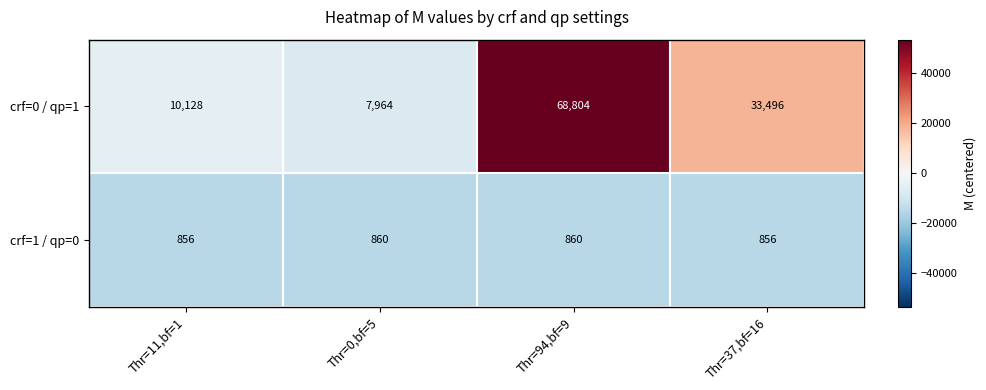

Reading left to right, extract all data points from this chart.

crf=0 / qp=1: Thr=11,bf=1=10128	Thr=0,bf=5=7964	Thr=94,bf=9=68804	Thr=37,bf=16=33496
crf=1 / qp=0: Thr=11,bf=1=856	Thr=0,bf=5=860	Thr=94,bf=9=860	Thr=37,bf=16=856